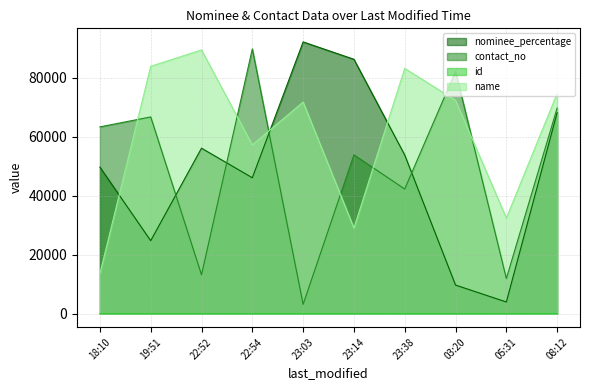

At which category does contact_no reach its first local peak?

19:51